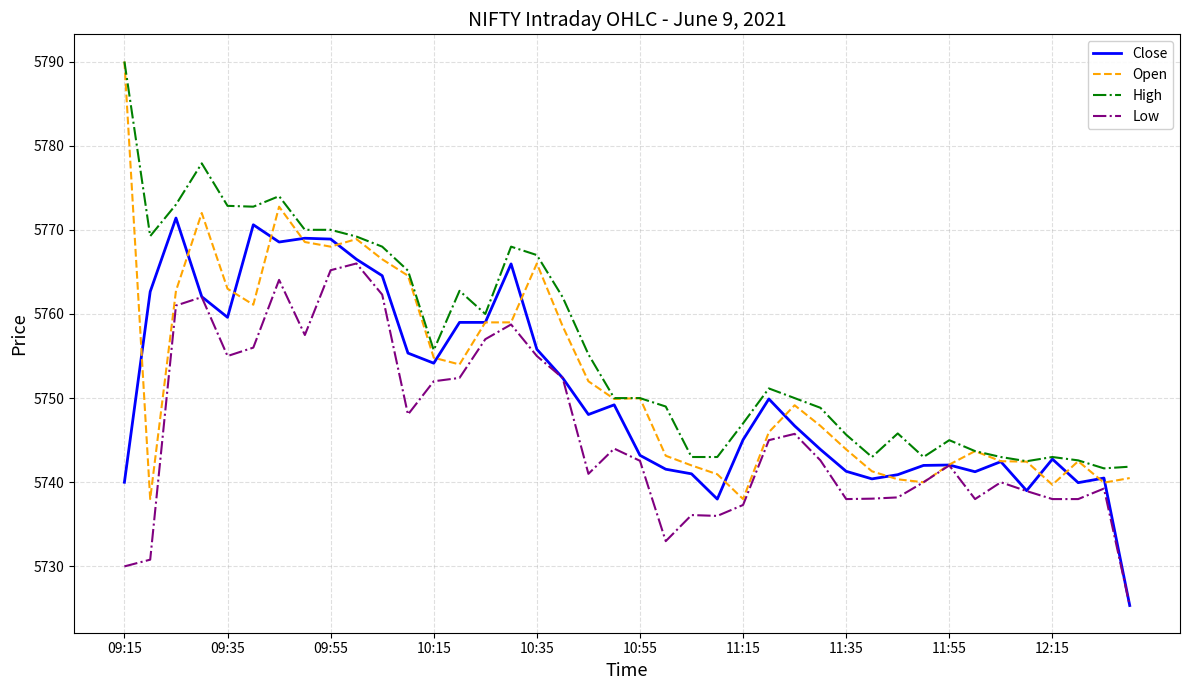

Rank the series by their average value, from highest to lowest.

High, Open, Close, Low